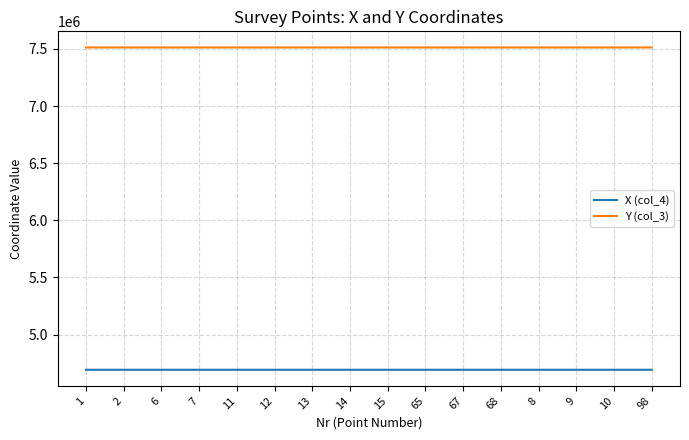

True or false: Y (col_3) and X (col_4) cross at least once.

False